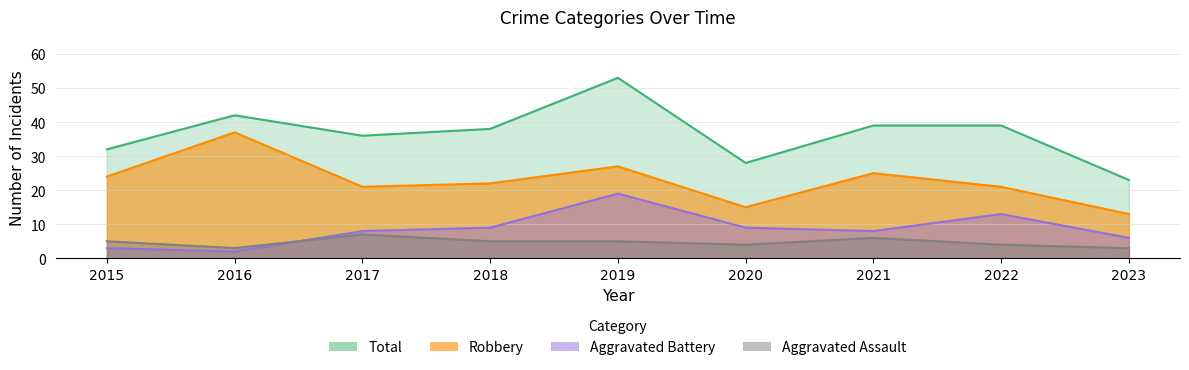

How many intersections are there between Aggravated Battery and Aggravated Assault?

1